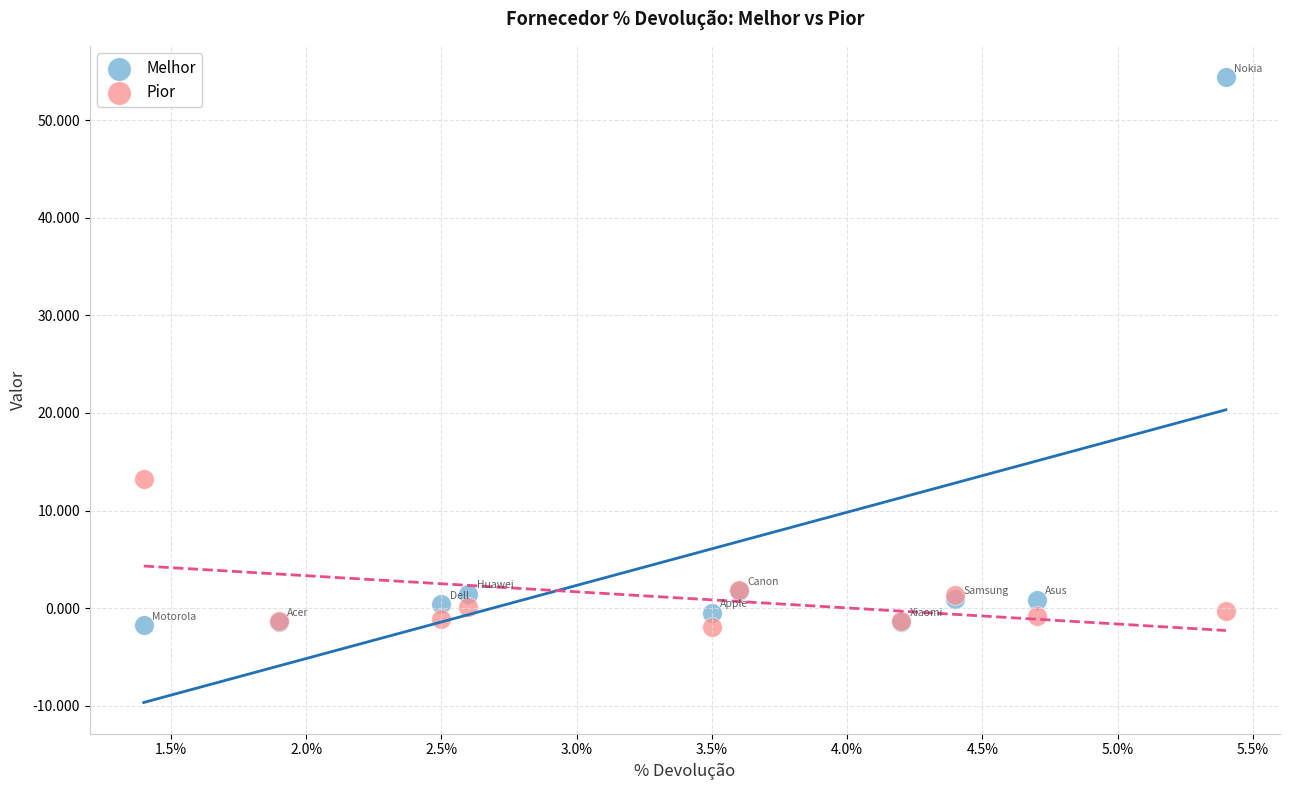

What are all the series names shown in the legend?

Melhor, Pior